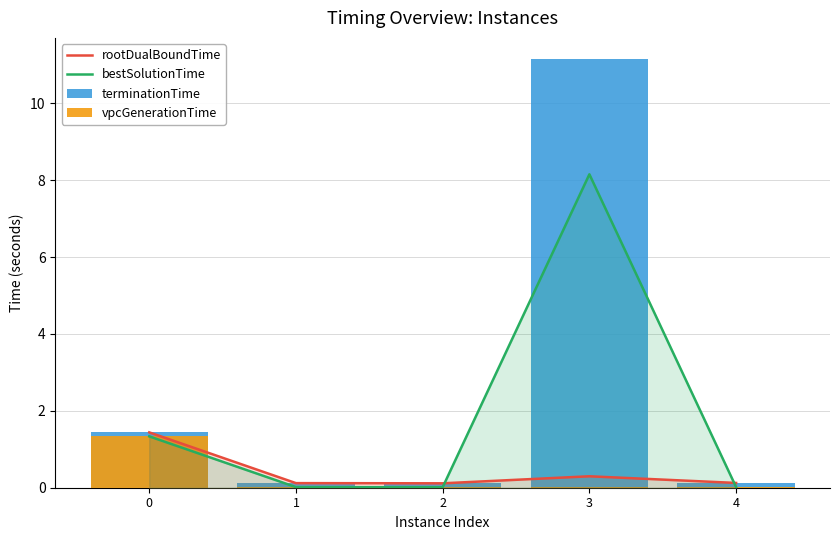

List the labels in order of bestSolutionTime value, smallest first.

2, 4, 1, 0, 3